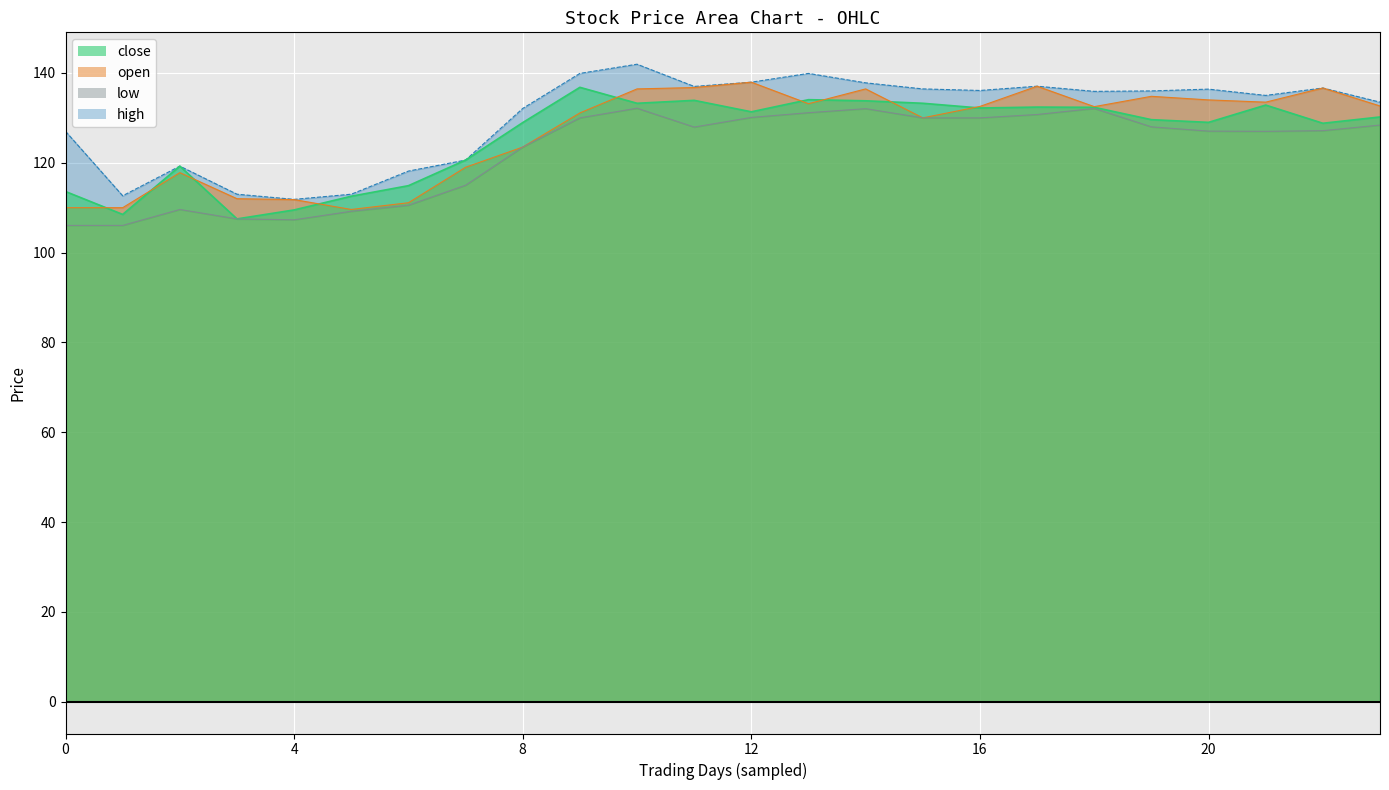

Is it true that high equals 137.8 at 14?

True